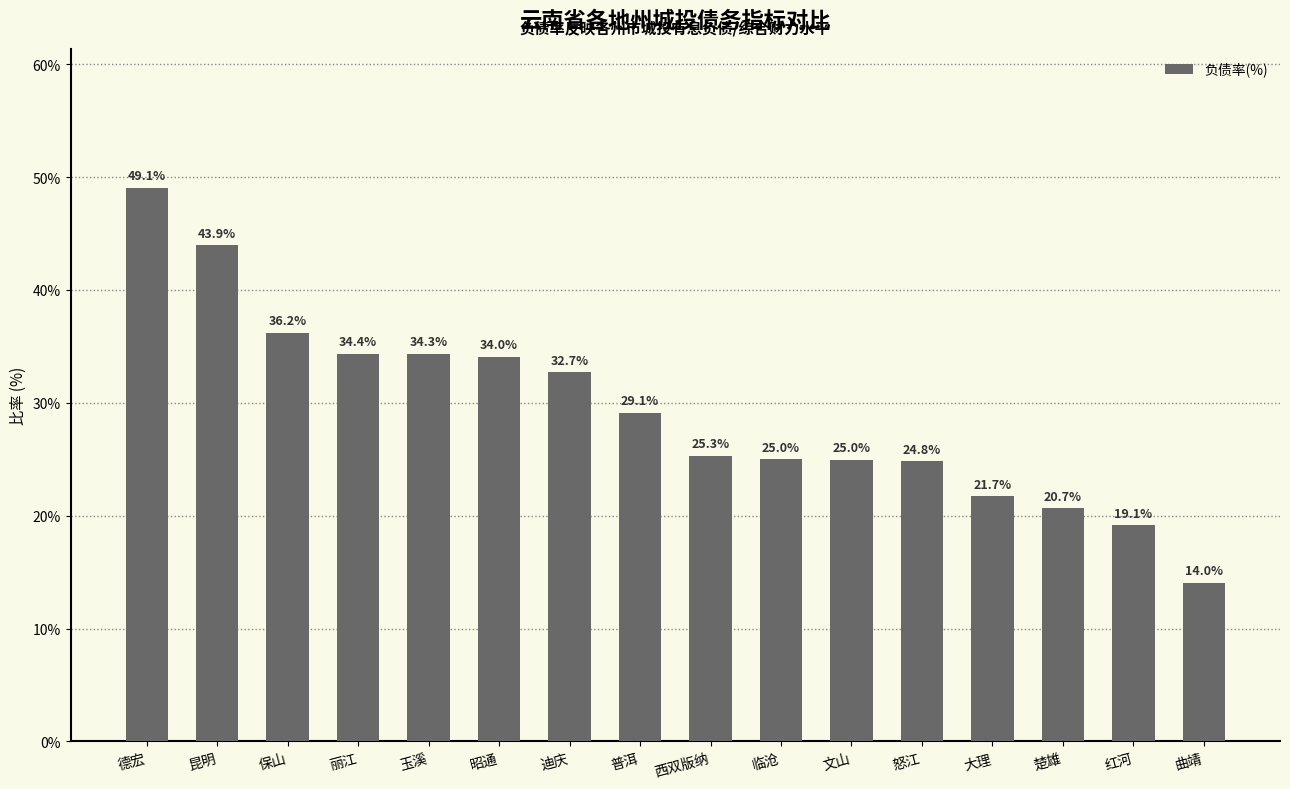

The value at 普洱 is 29.1. True or false?

True